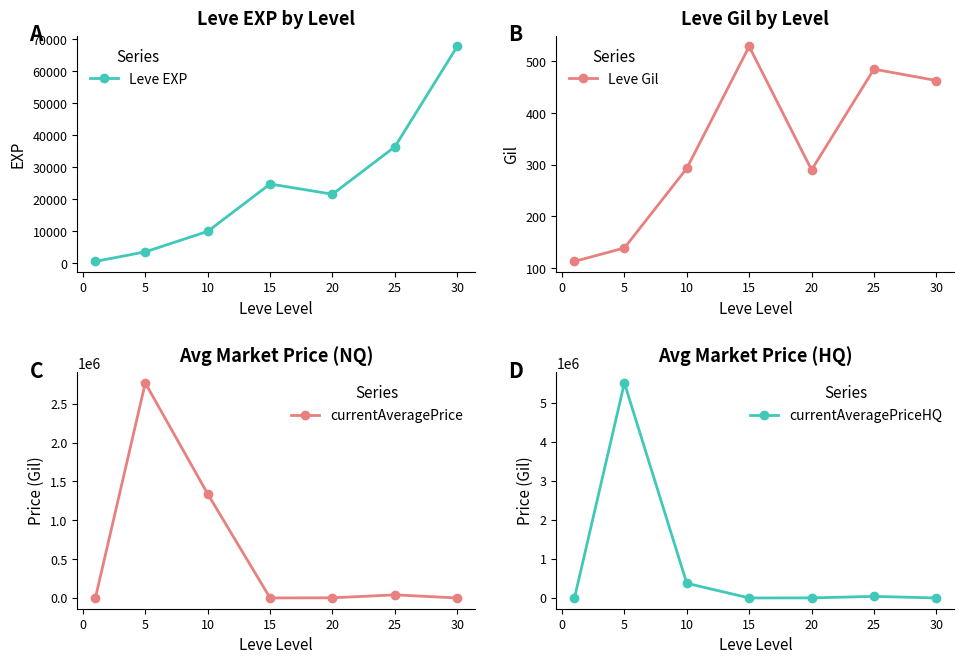

True or false: Leve EXP and currentAveragePrice cross at least once.

True